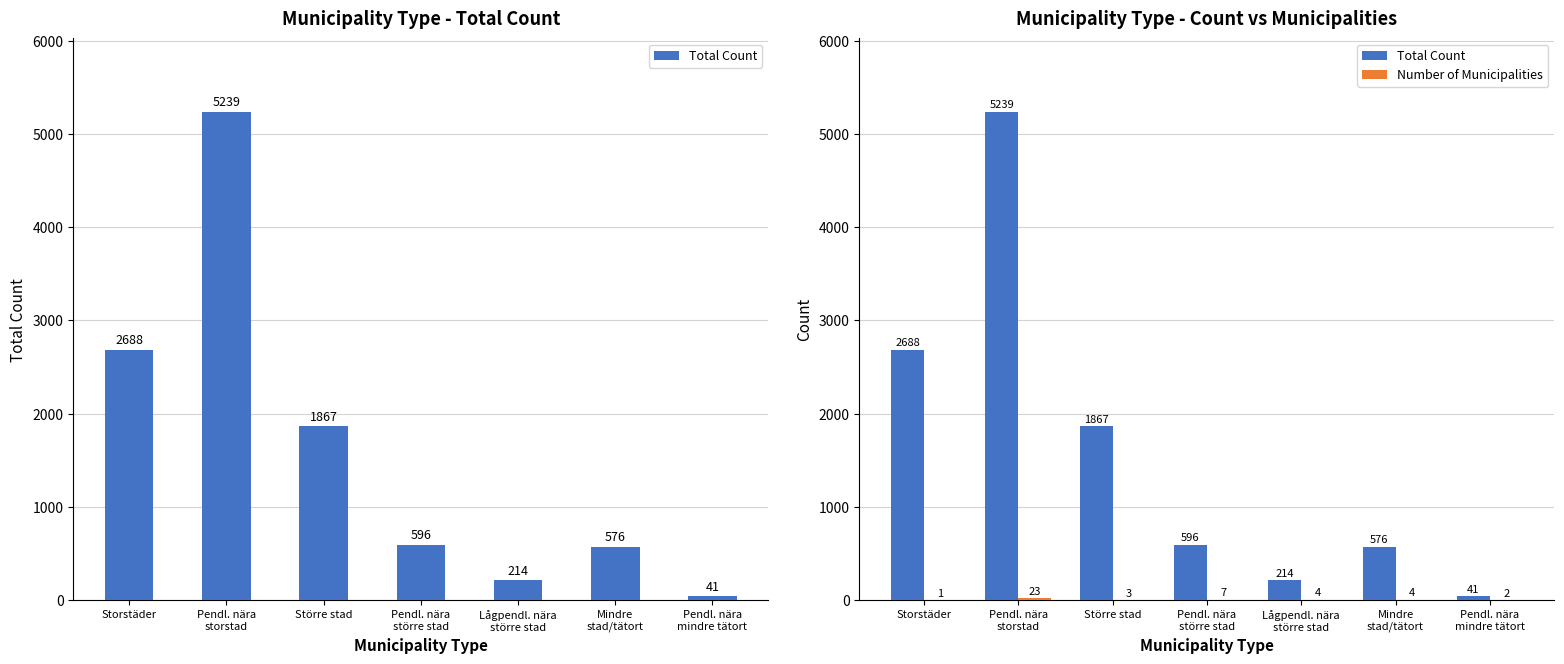

Which has a higher value, Pendl. nära
mindre tätort or Mindre
stad/tätort?

Mindre
stad/tätort